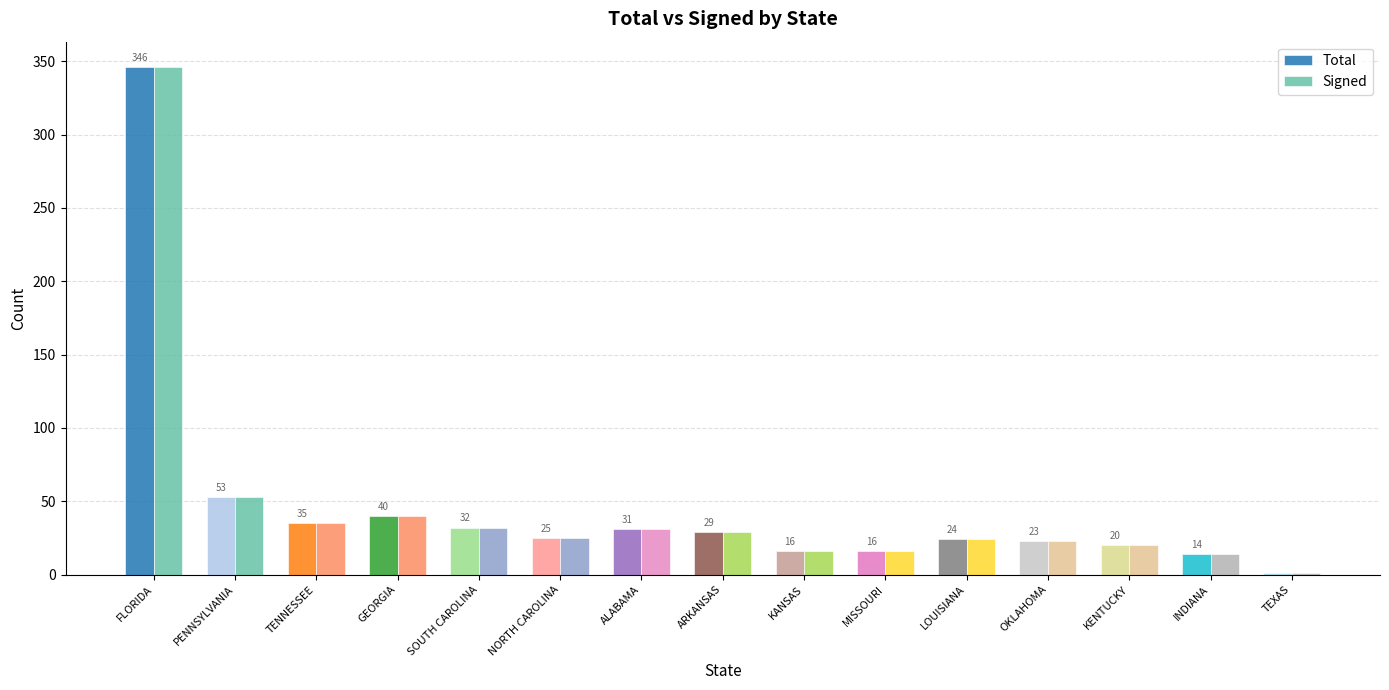

The Total series shows 29 at ARKANSAS. True or false?

True